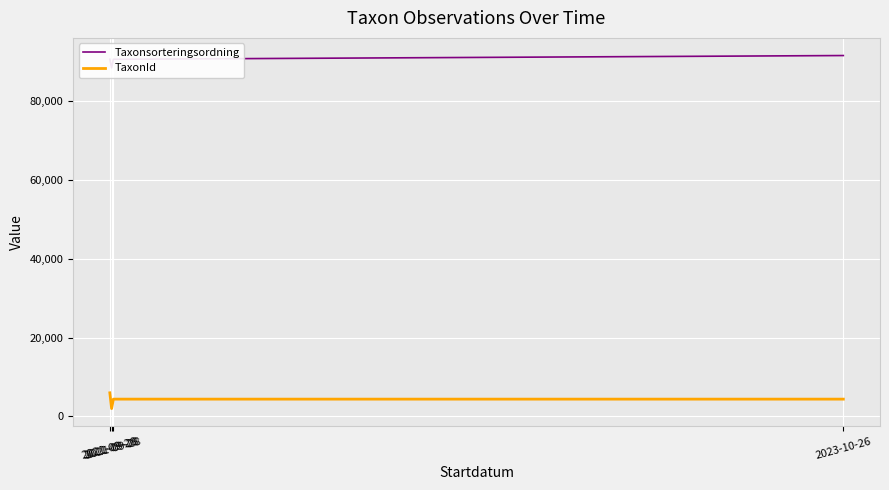

What is the value of the TaxonId point at the 4th from the left?

4364